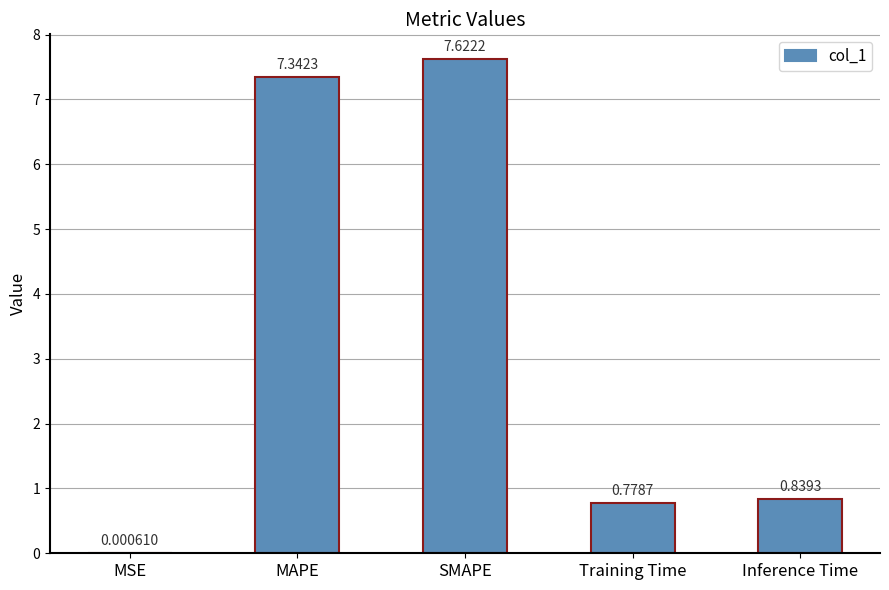

Between SMAPE and MSE, which is larger?

SMAPE